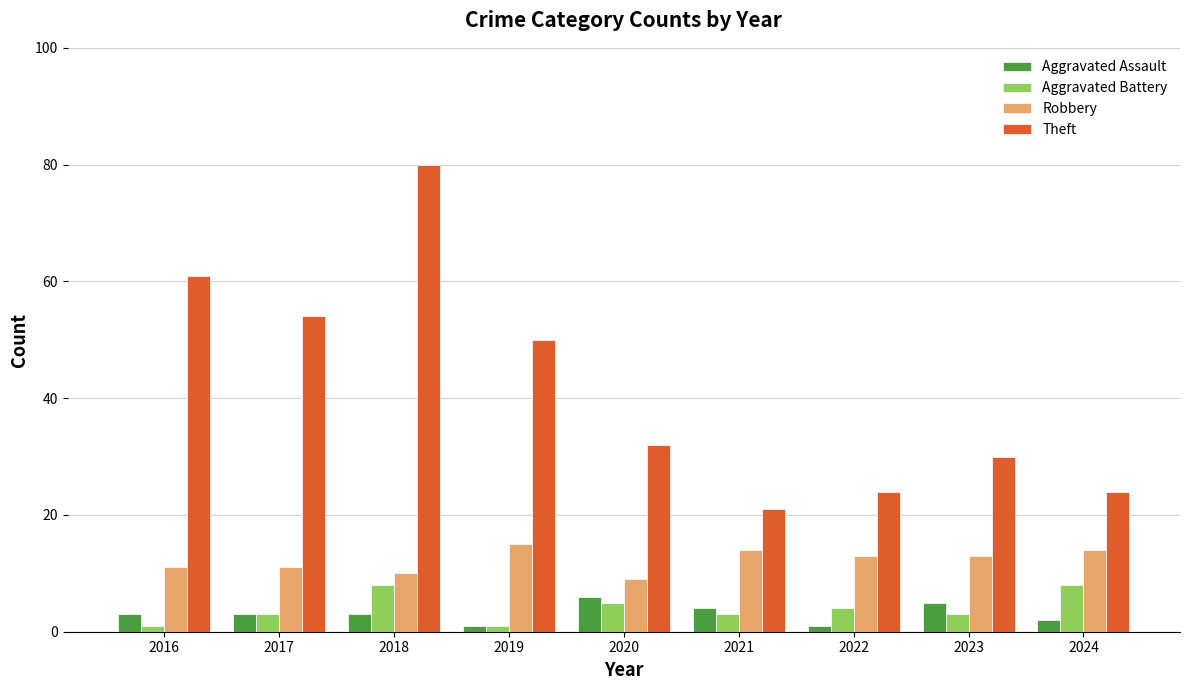

At which label does Theft reach its minimum?

2021